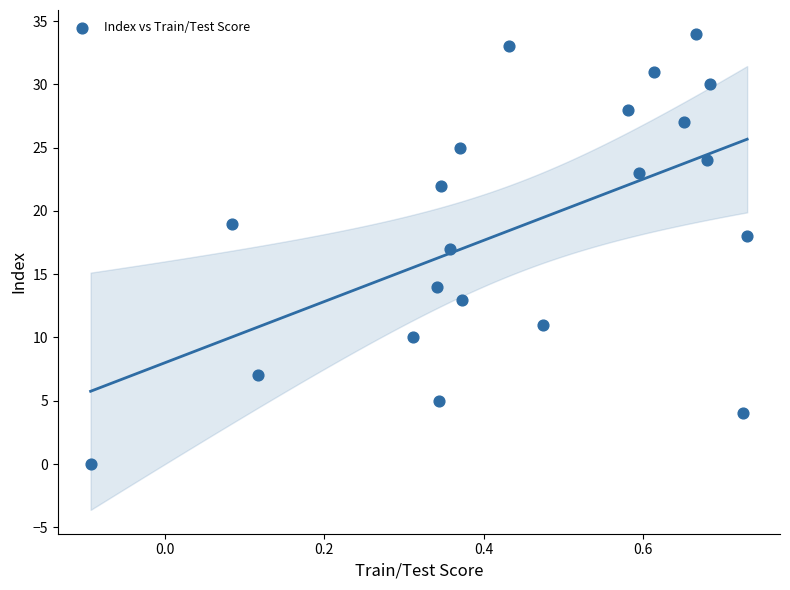

What is the range of Y values (max minus min)?

34